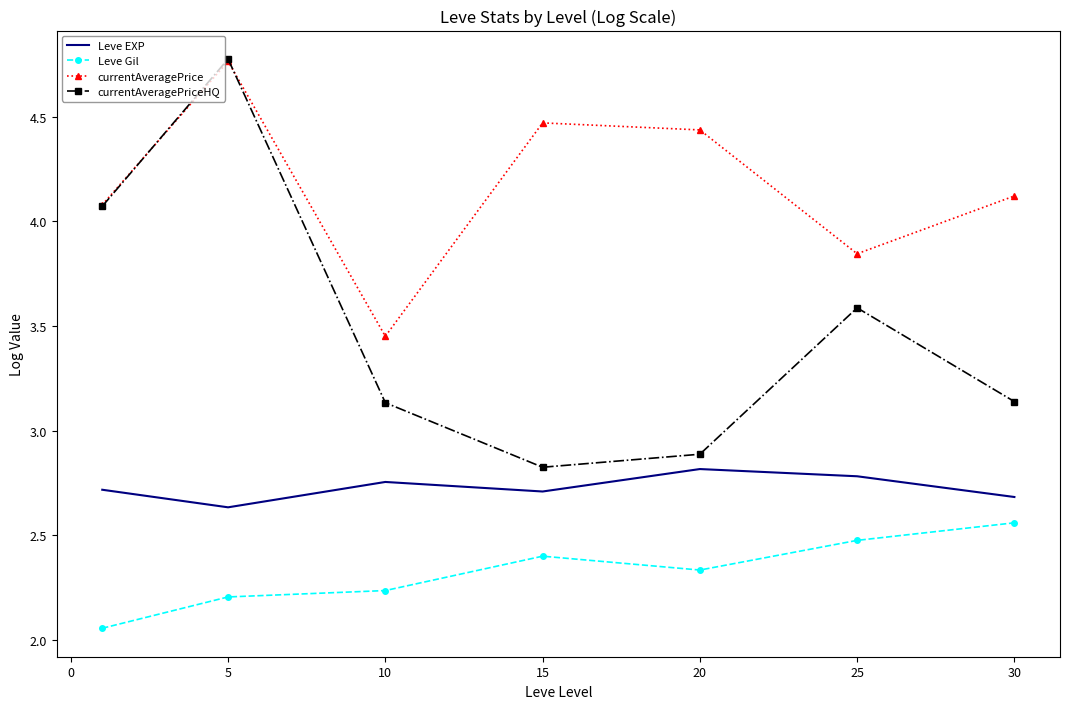

In Leve Gil, how many points are higher than both neighbors (excluding endpoints)?

1